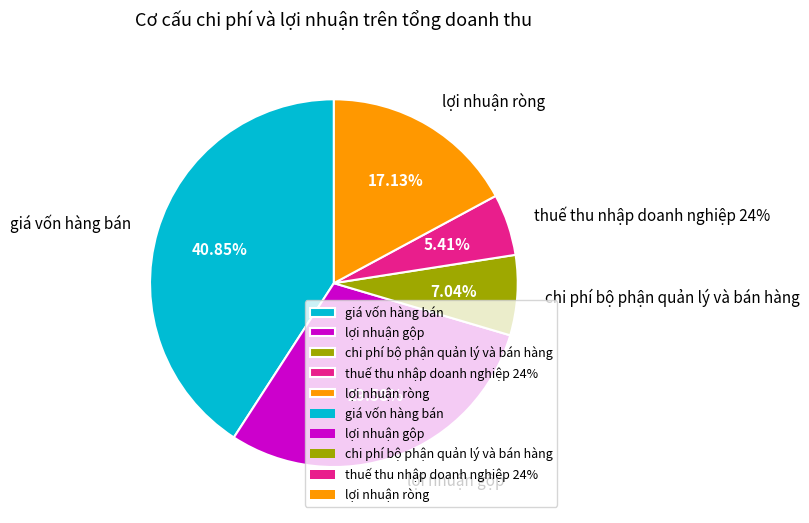

How many segments does this pie chart have?

5